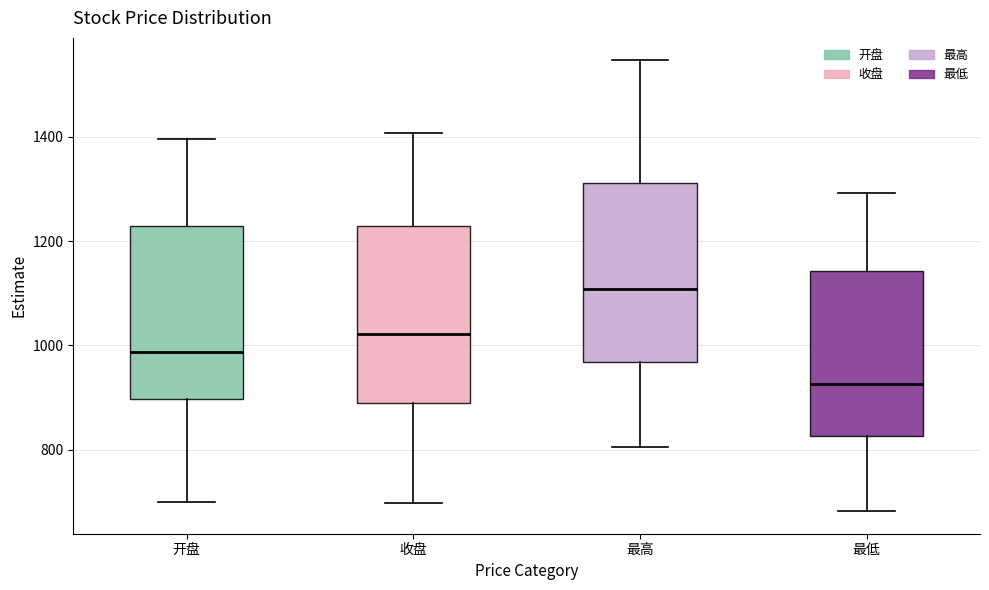

Reading left to right, read every box against the y-axis: the position of its median line, the range the box covers, and the ends of its whiskers. The values are not printed on the chart, so give them approximately, as read against the axis.

开盘: median 980, box 900 to 1220, whiskers 700 to 1400
收盘: median 1020, box 880 to 1220, whiskers 700 to 1400
最高: median 1100, box 960 to 1320, whiskers 800 to 1540
最低: median 920, box 820 to 1140, whiskers 680 to 1300